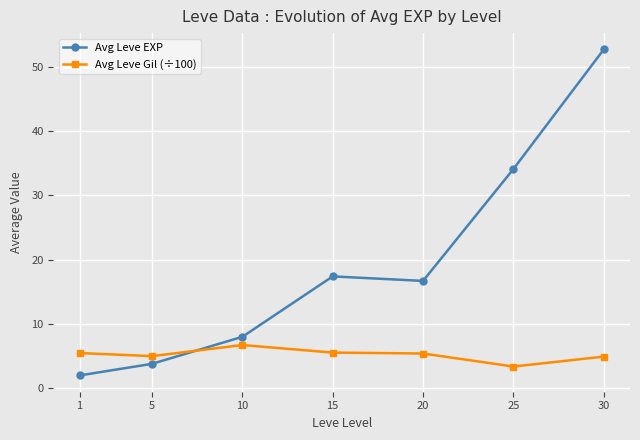

Where is the first local minimum for Avg Leve Gil (÷100)?

5